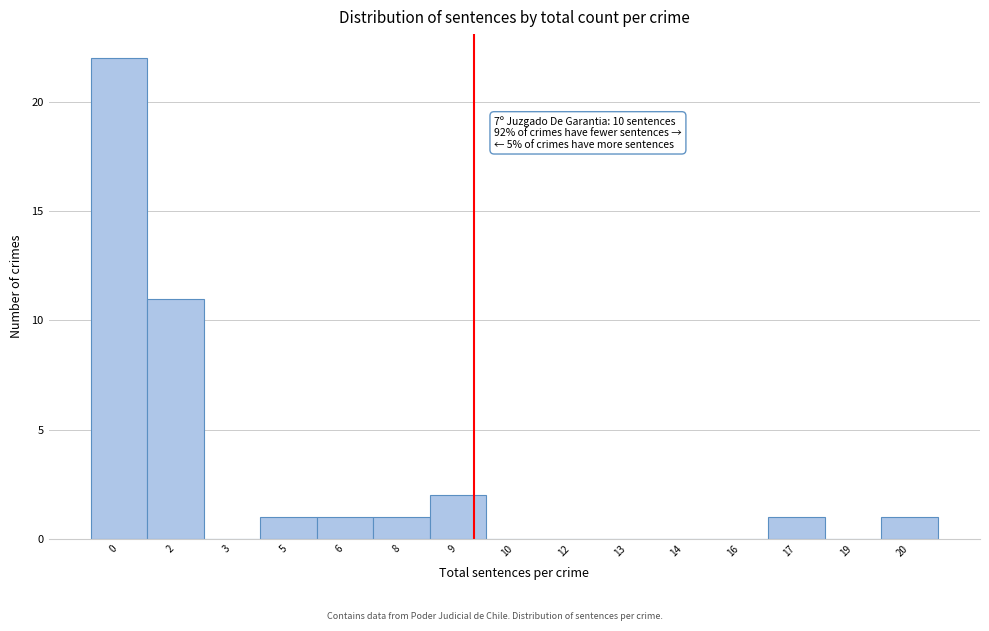

Reading left to right, transcribe all the data shown in this chart.

0=22	2=11	3=0	5=1	6=1	8=1	9=2	10=0	12=0	13=0	14=0	16=0	17=1	19=0	20=1